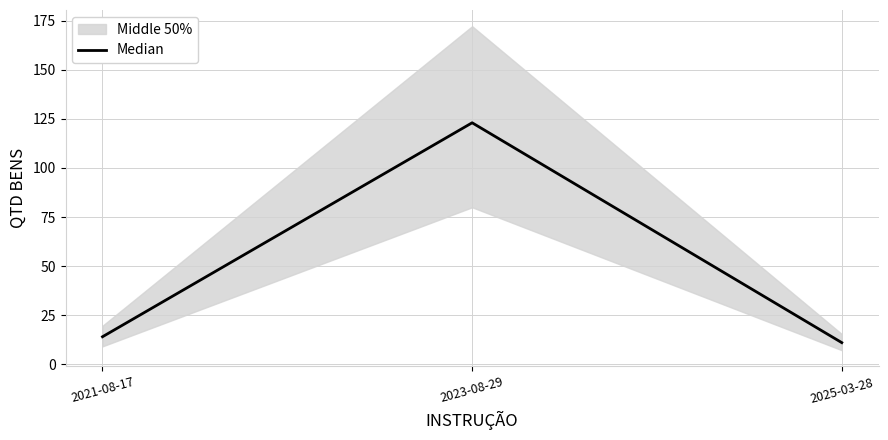

Count the number of categories in the chart.

3